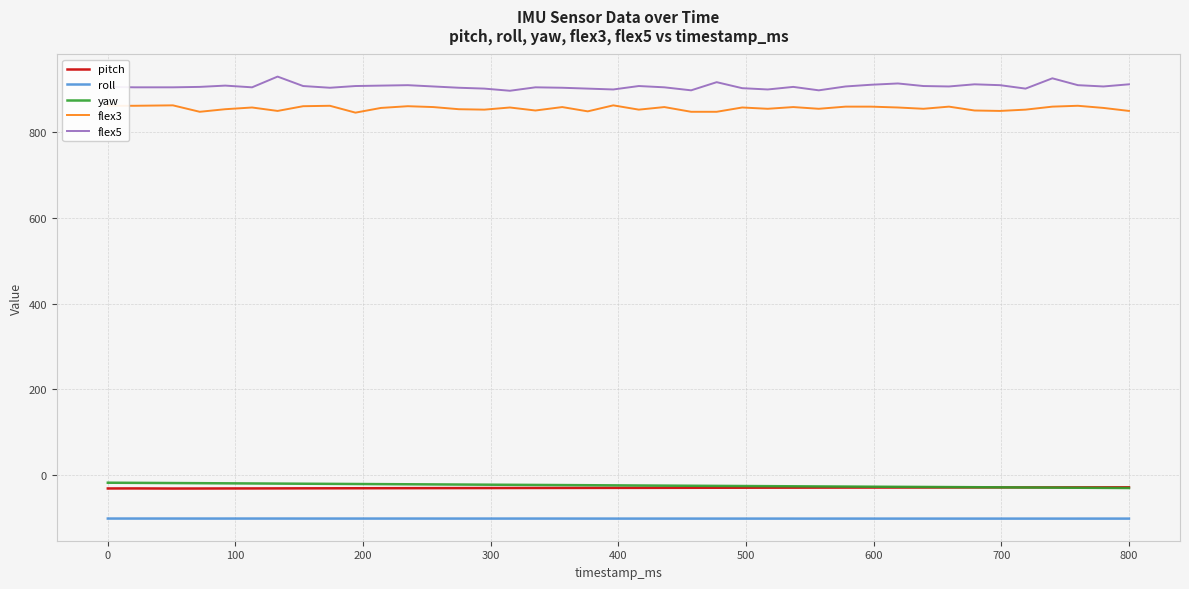

True or false: pitch and flex5 intersect in this chart.

False